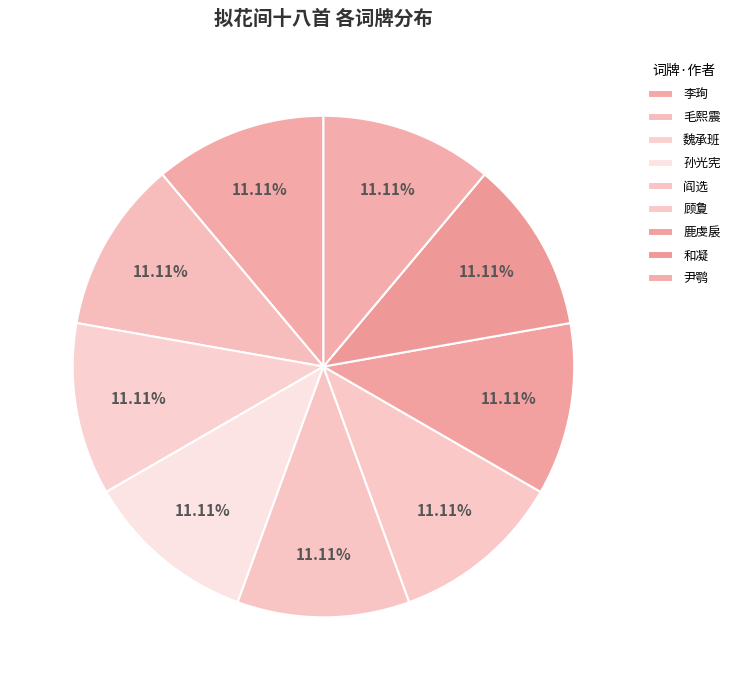

Is there a majority slice in this chart?

No